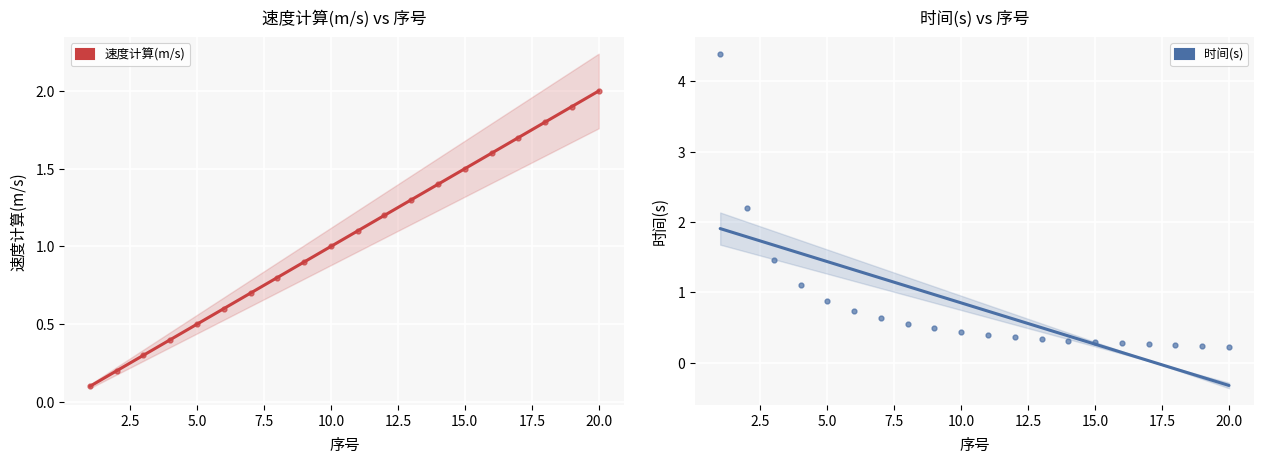

List the series in order of their peak value, highest first.

时间(s), 速度计算(m/s)